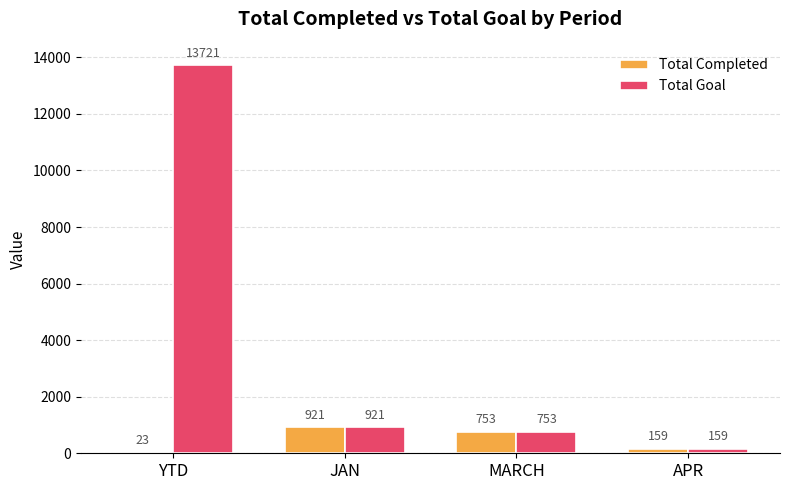

How many distinct data groups are displayed?

2